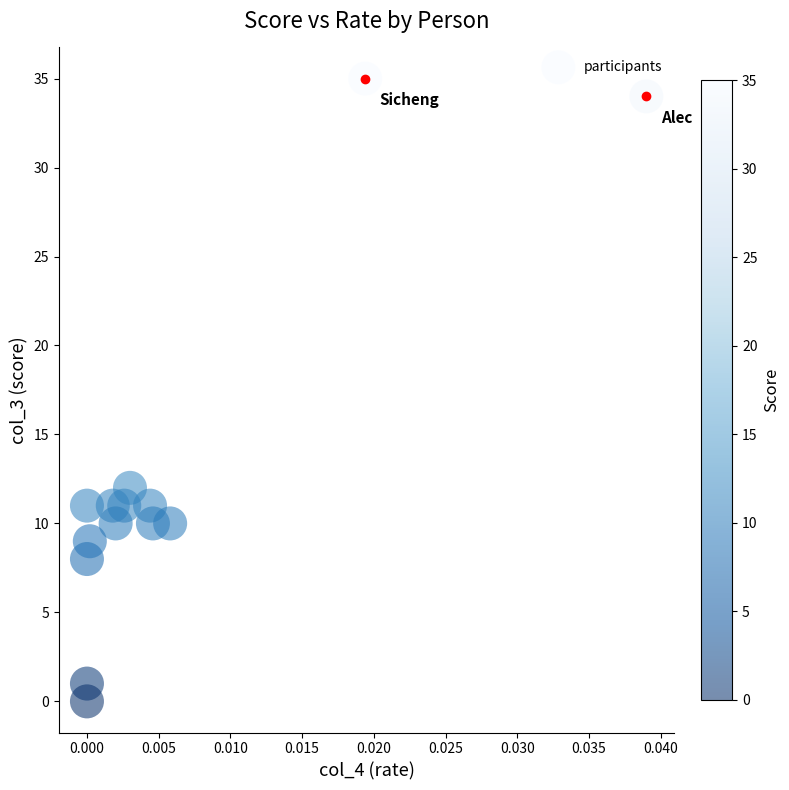

What is the range of Y values (max minus min)?

35